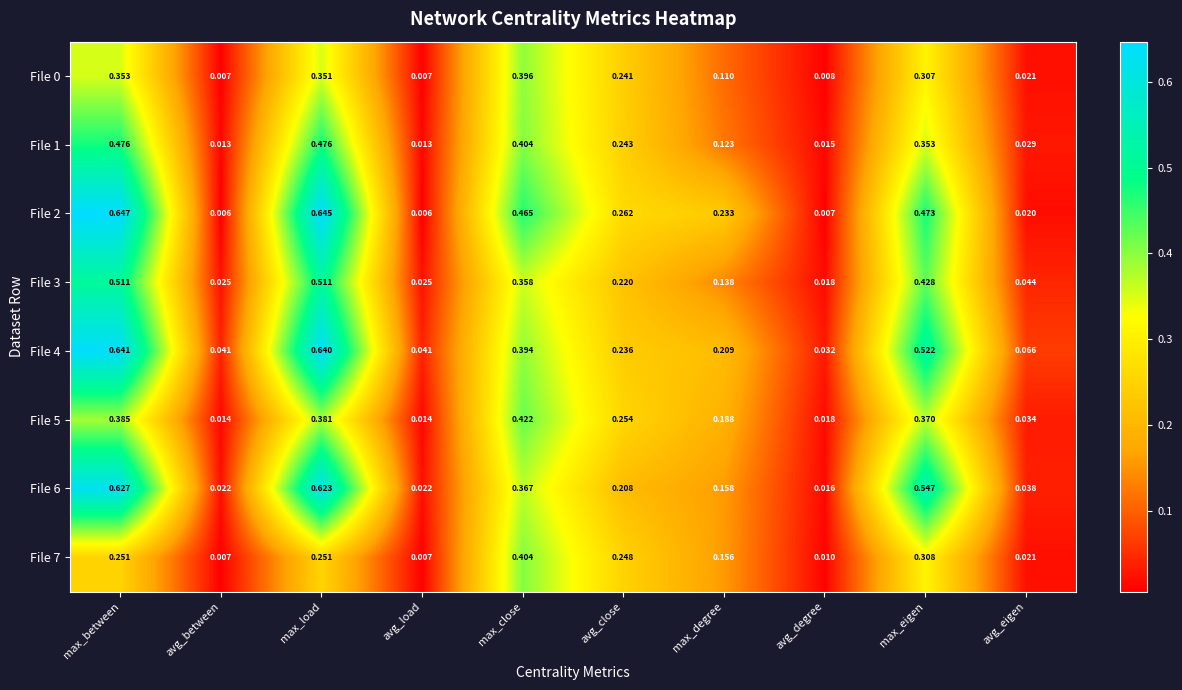

At which label is File 3 closest to 0?

avg_degree